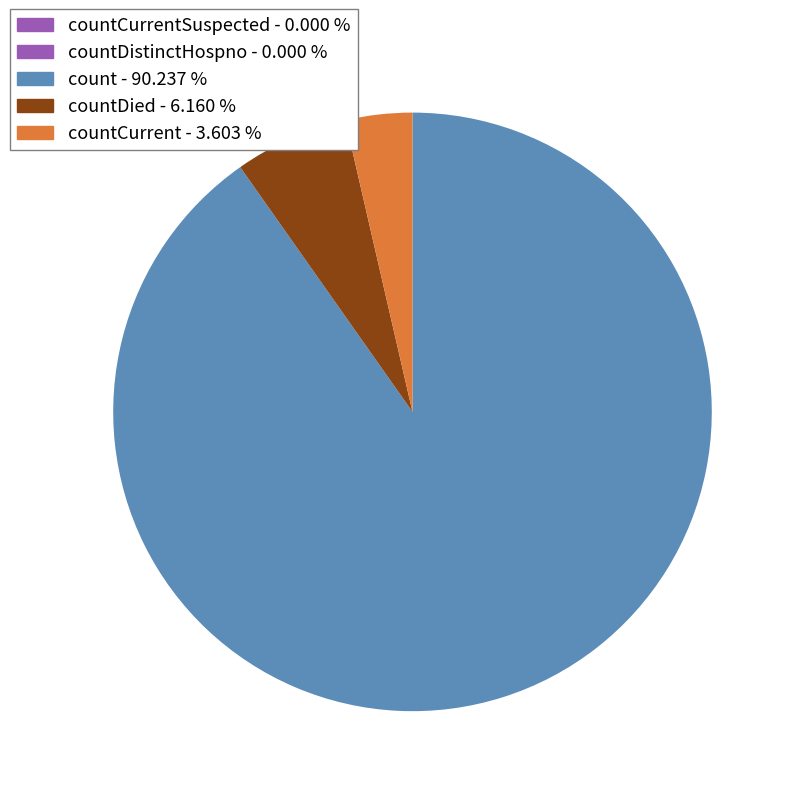

Is there any slice that represents more than half of the pie?

Yes